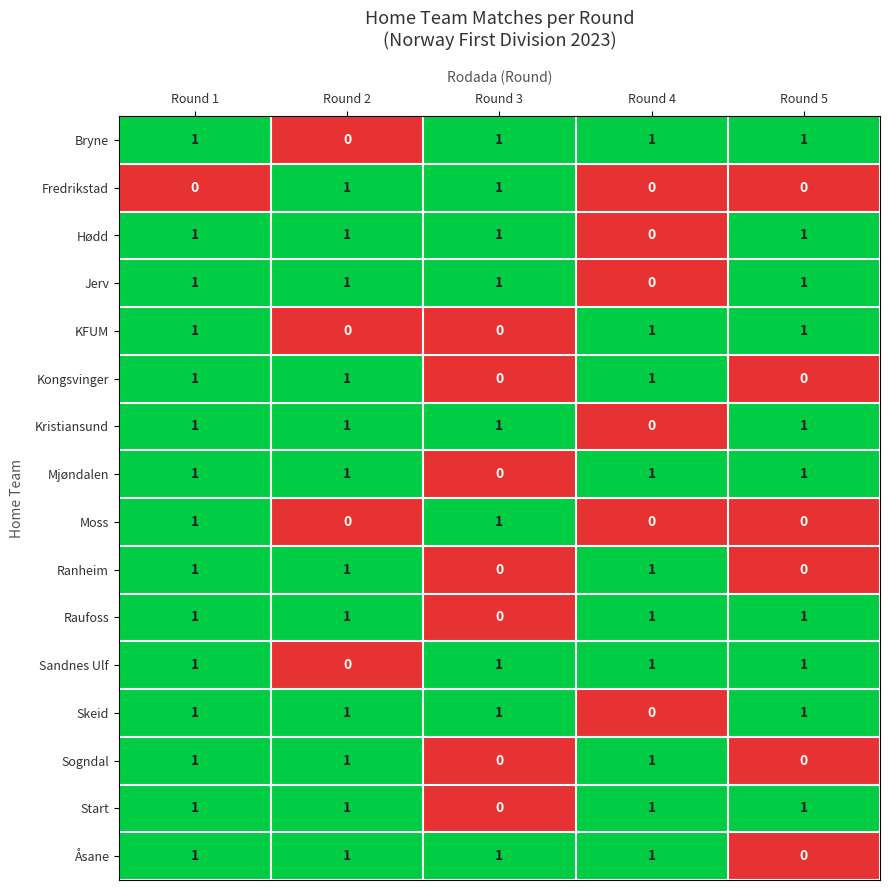

How many data points does each series have?

5